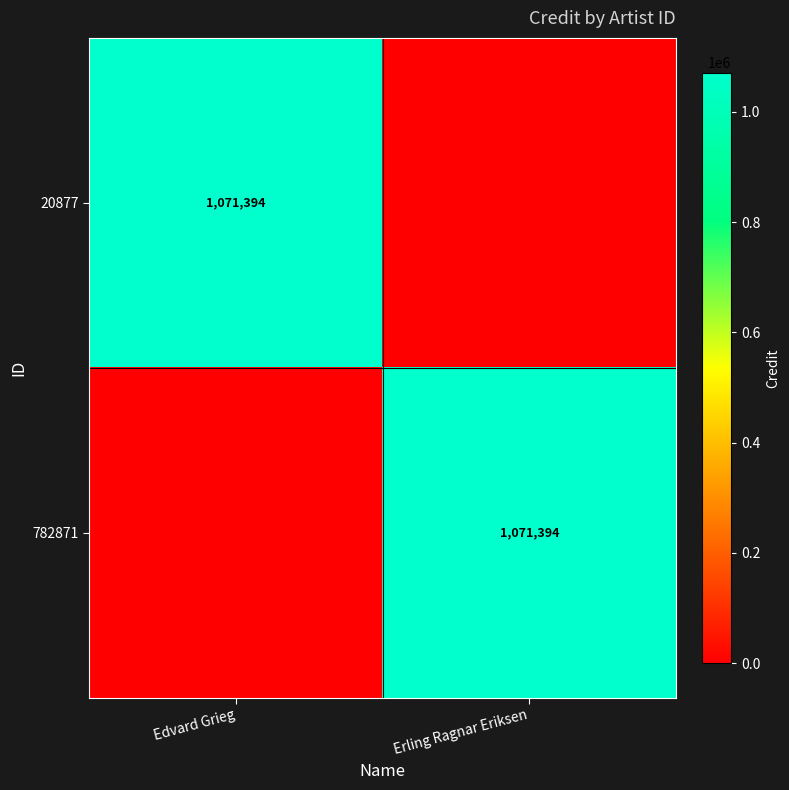

True or false: 782871 has a value of 1071394 at Erling Ragnar Eriksen.

True